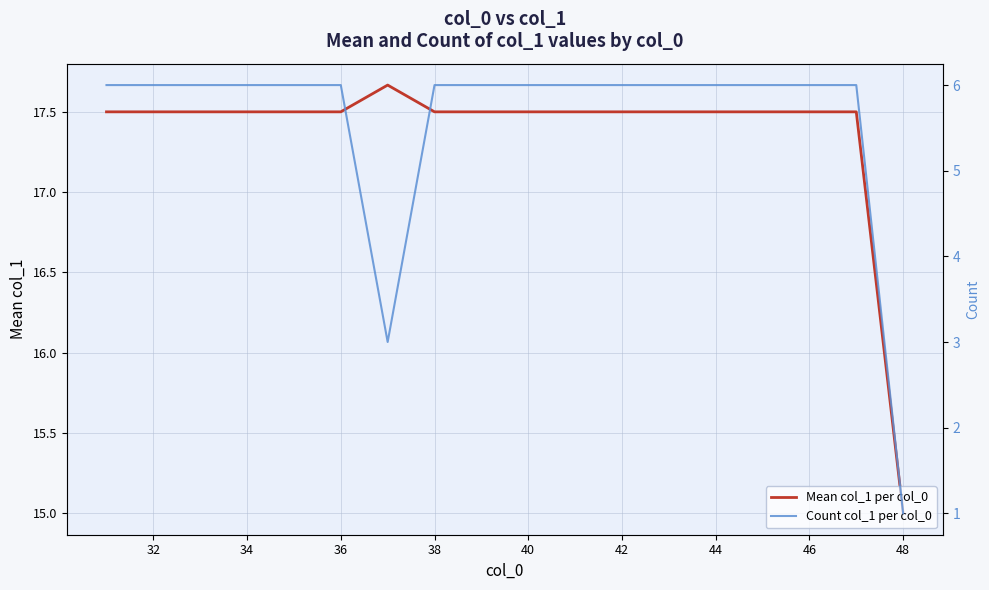

Is it true that Mean col_1 per col_0 equals 17.5 at 42?

True